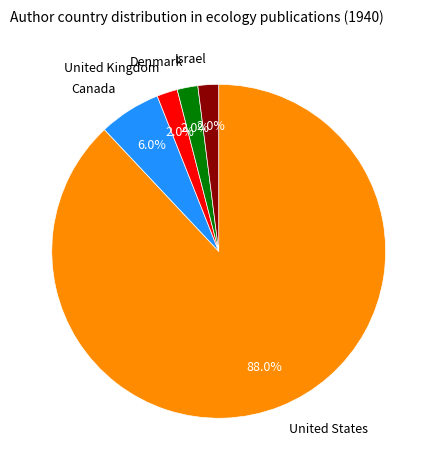

What is the ratio of the value at United Kingdom to the value at Canada?

0.3